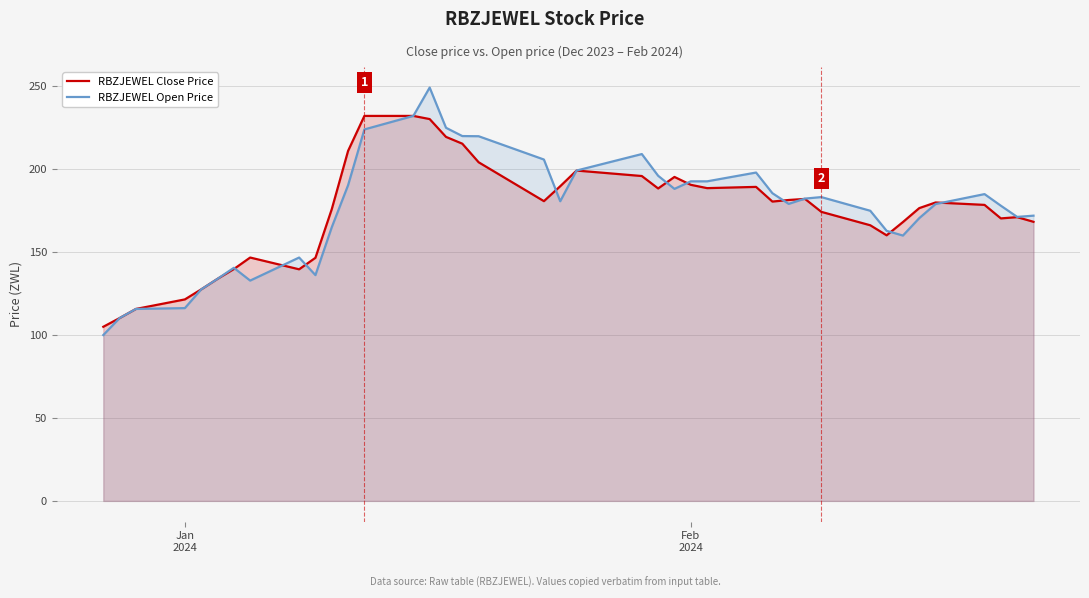

What is the maximum value for RBZJEWEL Close Price?

232.2